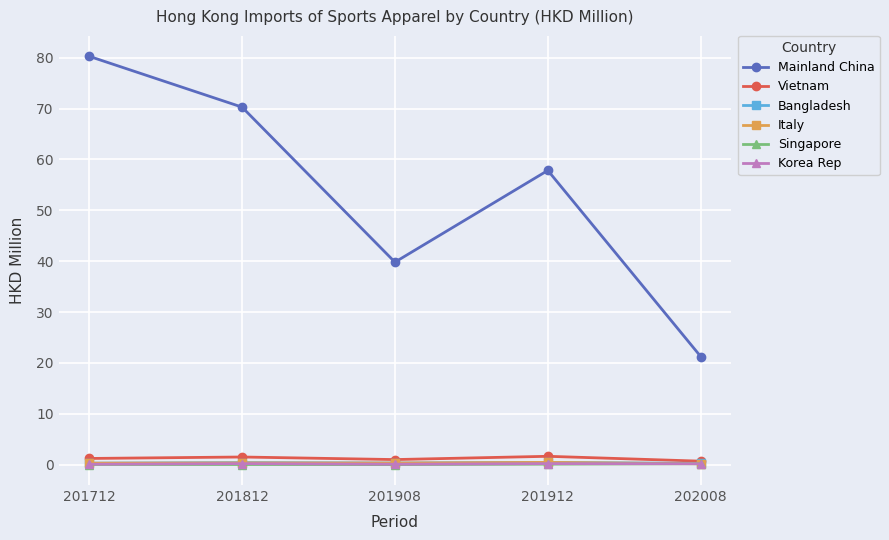

What is the total value across all series at 201812?

72.7